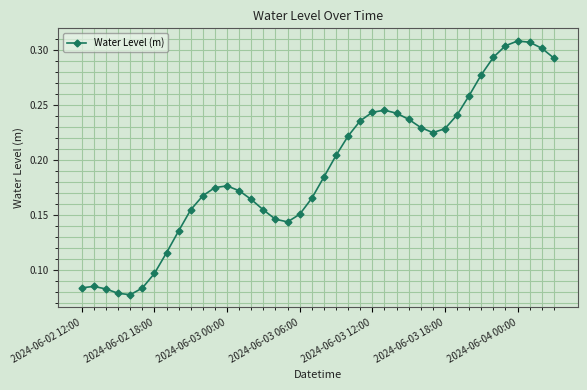

True or false: the data has more than 2 interior local peaks.

True